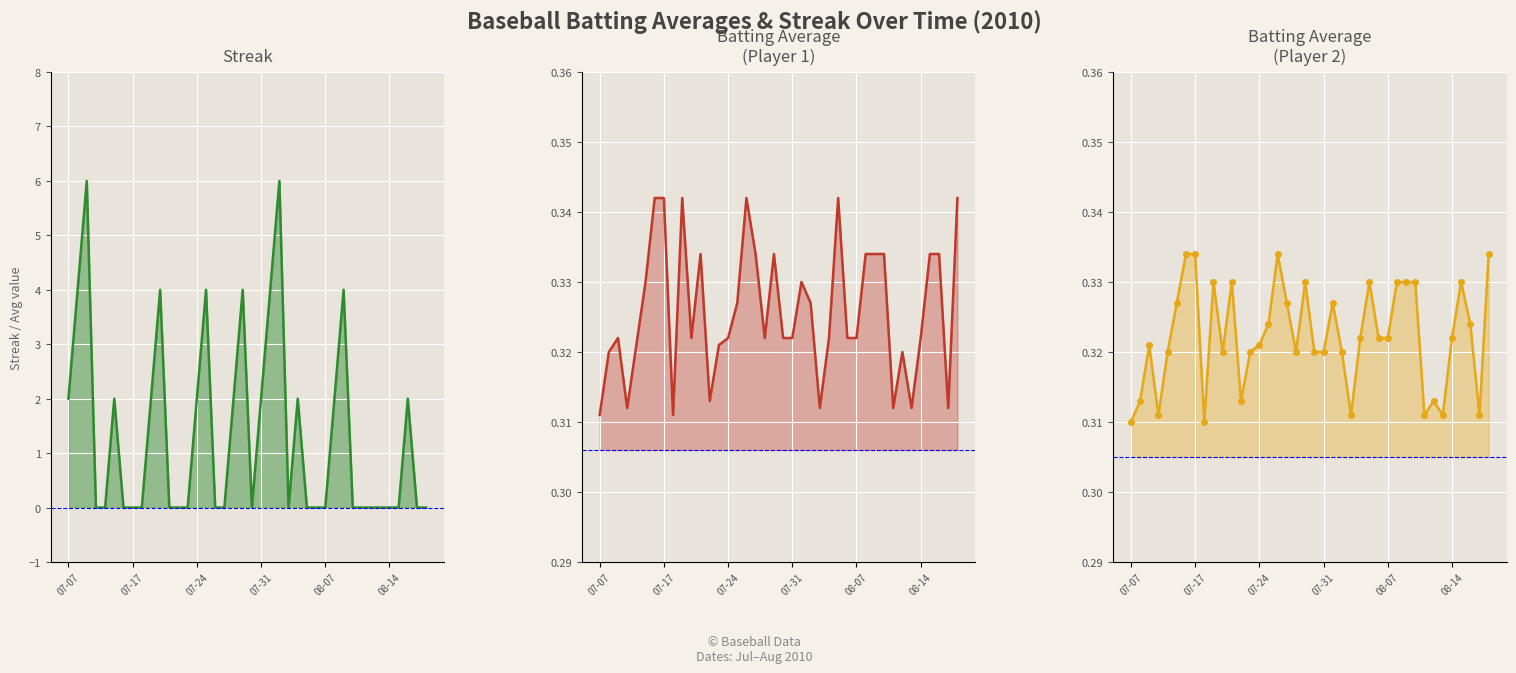

Which series ends up on top after the final intersection of Streak and Batting Average1?

Batting Average1